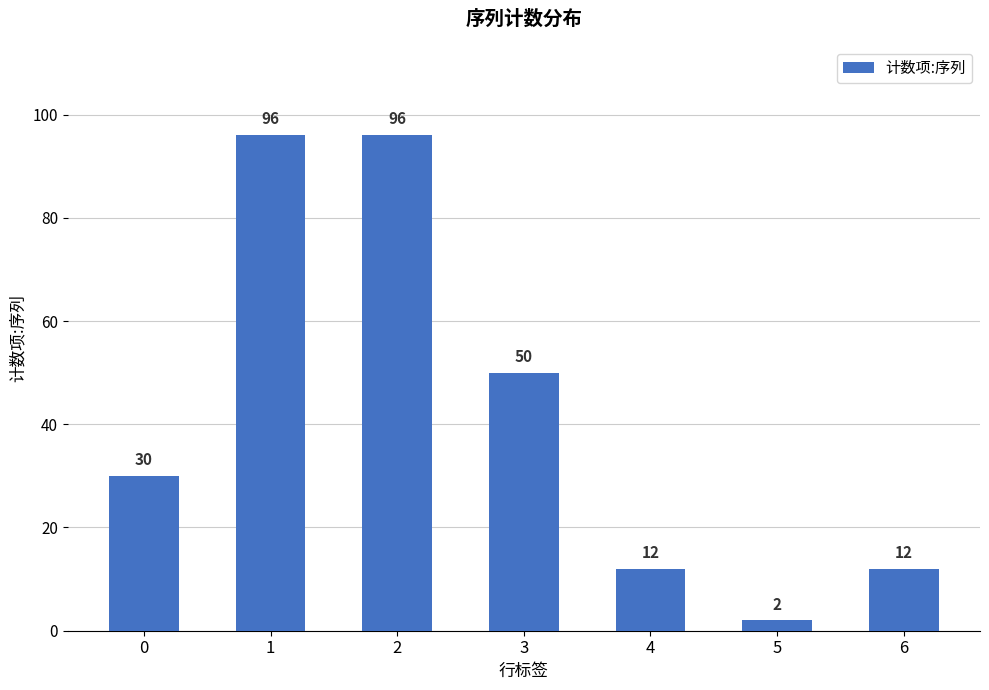

Where is the data nearest to the value 49?

3